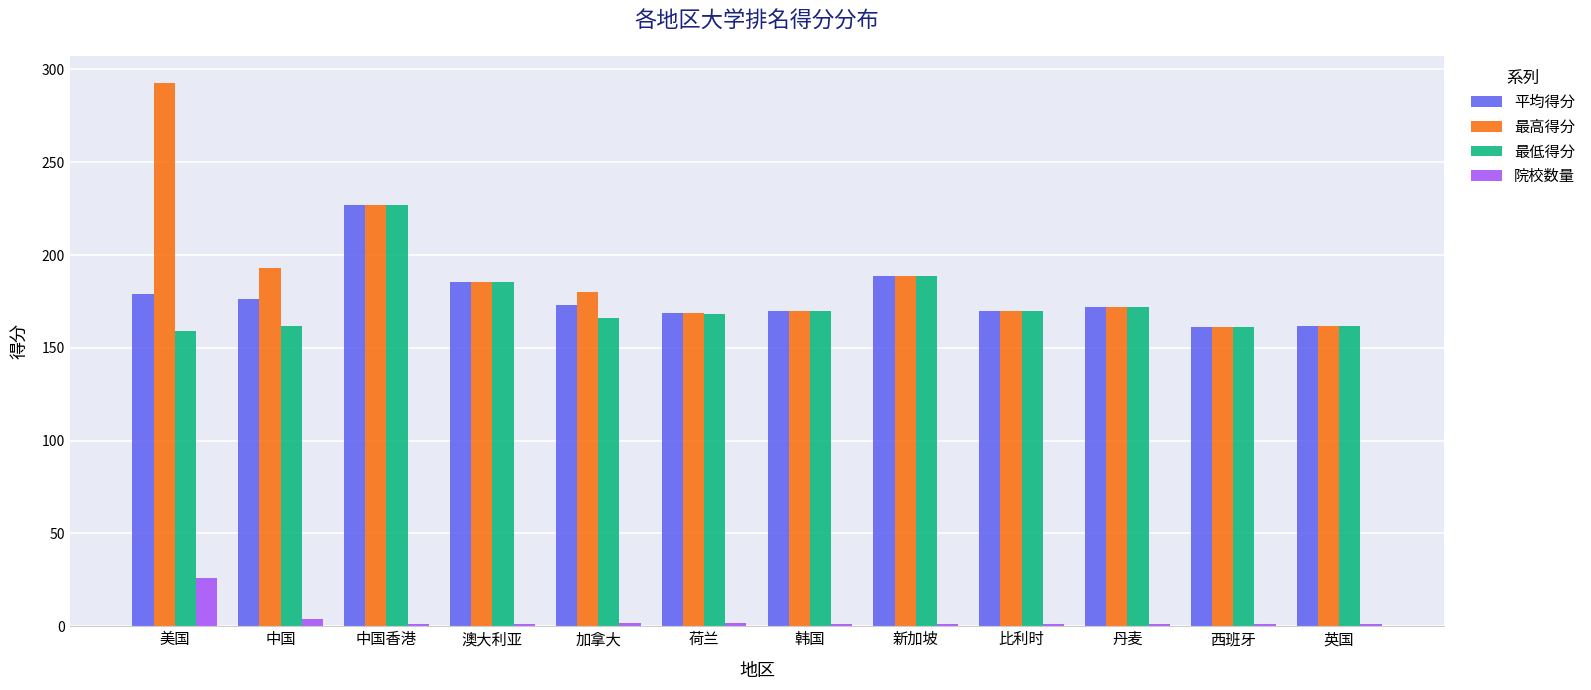

What is the spread (max minus min) of values at 丹麦?

170.8